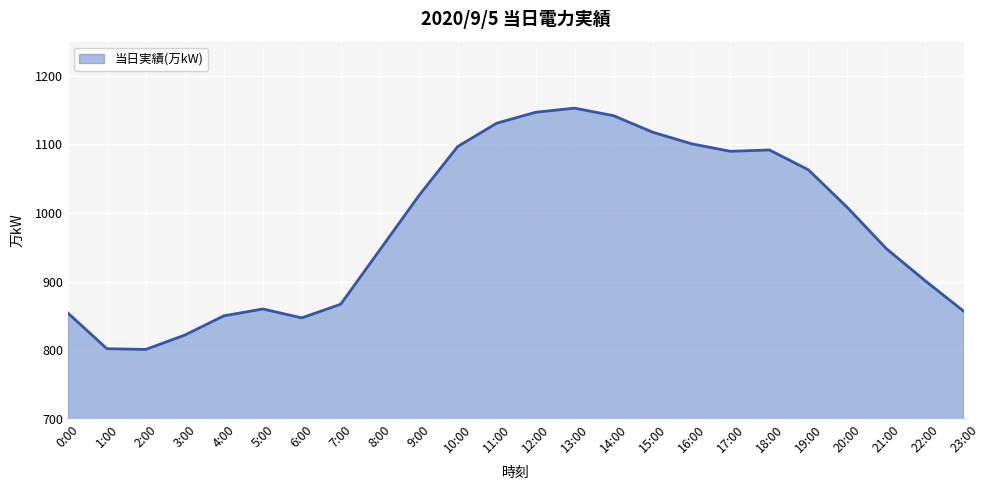

What position from the left is 17:00?

18